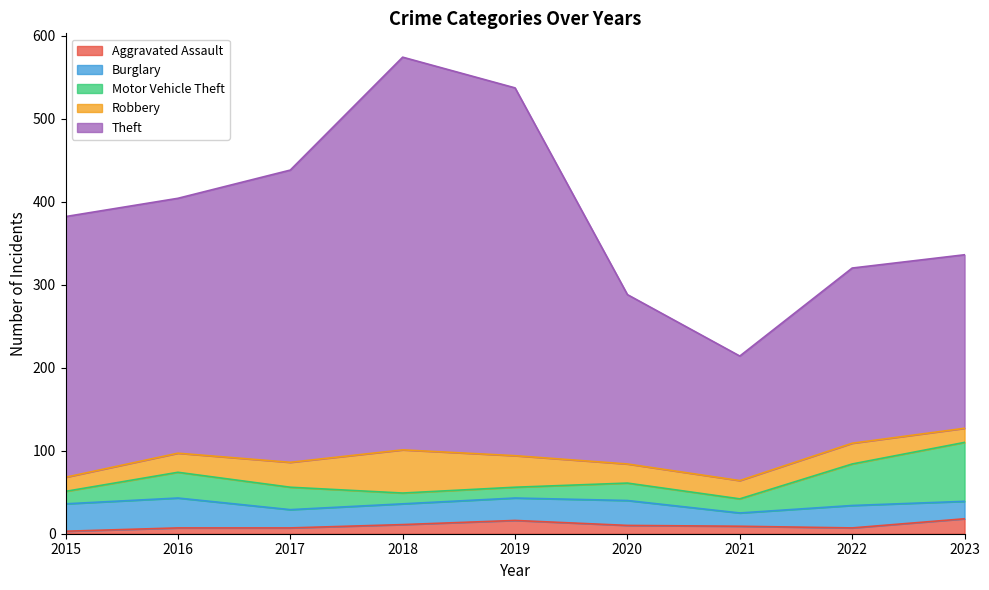

Reading right to left, what are all the values shown in this chart?

Aggravated Assault: 2023=18	2022=7	2021=9	2020=10	2019=16	2018=11	2017=7	2016=7	2015=3
Burglary: 2023=21	2022=27	2021=16	2020=30	2019=27	2018=25	2017=22	2016=36	2015=33
Motor Vehicle Theft: 2023=71	2022=50	2021=17	2020=21	2019=13	2018=13	2017=27	2016=31	2015=15
Robbery: 2023=17	2022=25	2021=22	2020=23	2019=38	2018=52	2017=30	2016=23	2015=17
Theft: 2023=209	2022=211	2021=150	2020=204	2019=443	2018=473	2017=352	2016=307	2015=314